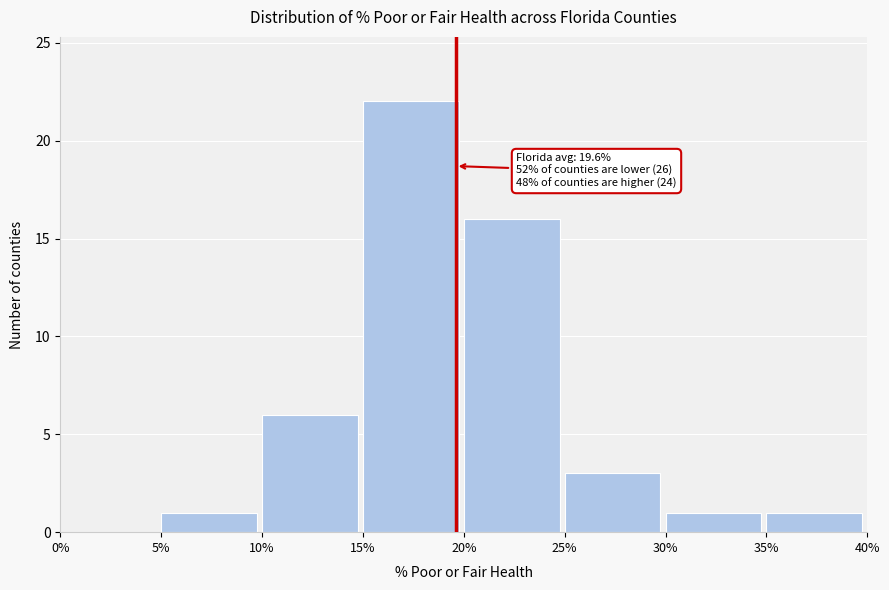

Which range on the x-axis has the tallest bar?

15% to 20%